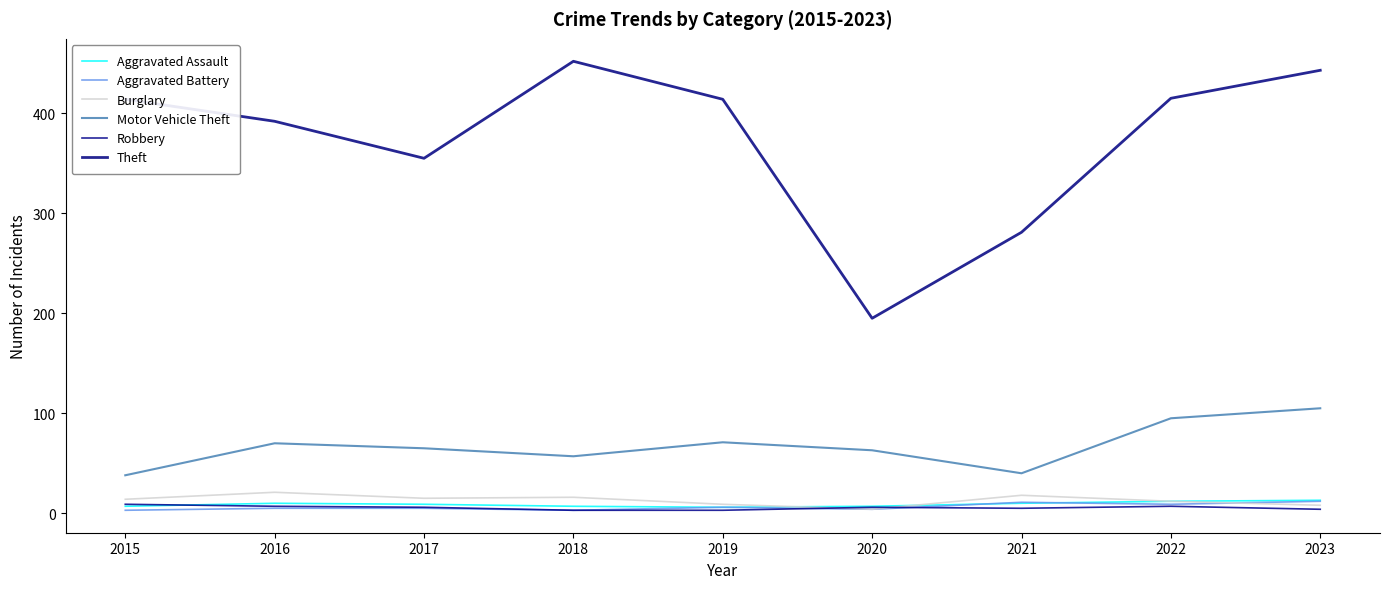

How many lines are shown in the chart?

6